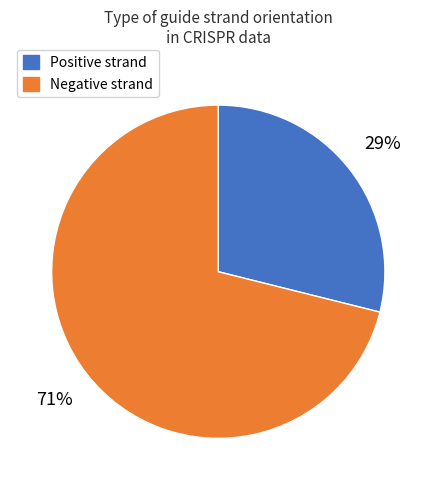

Count the number of slices in the pie.

2